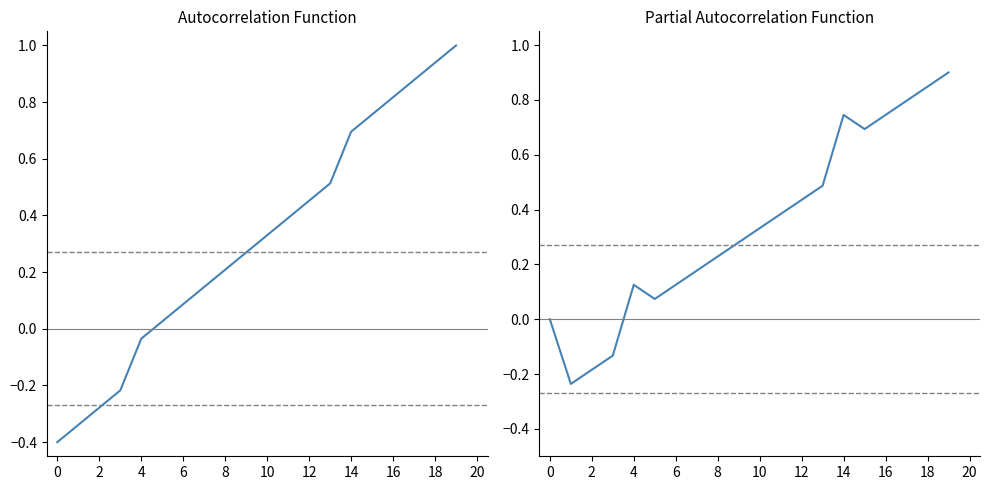

How many intersections are there between rowIndex (partial) and rowIndex?

3